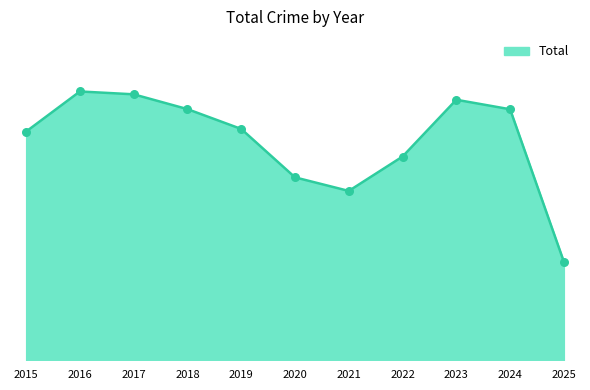

Between 2019 and 2023, which is larger?

2023